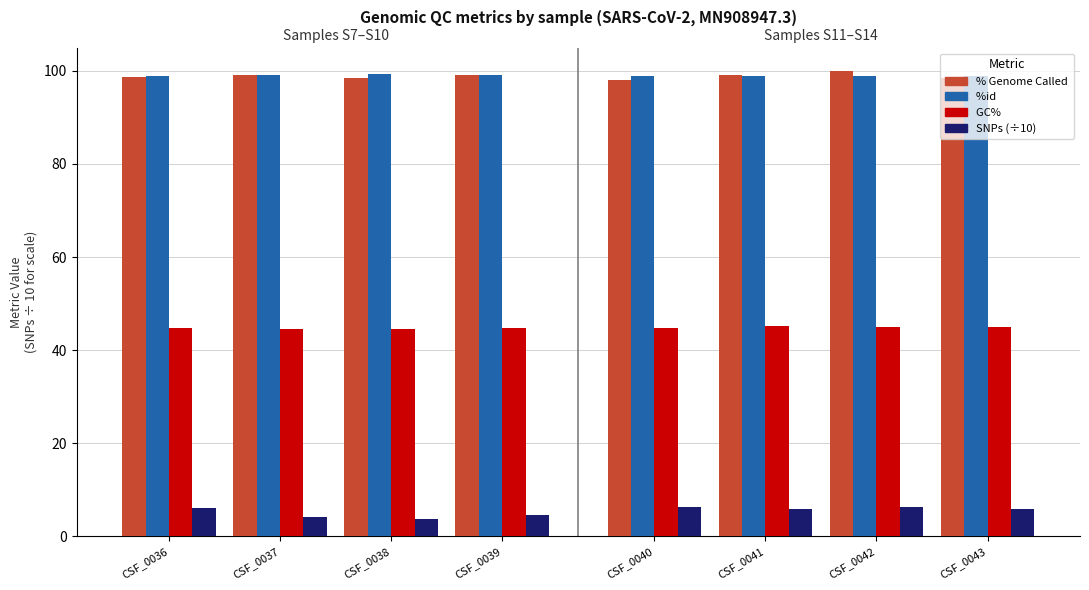

List the series in order of their peak value, lowest first.

SNPs, GC%, % Genome Called, %id